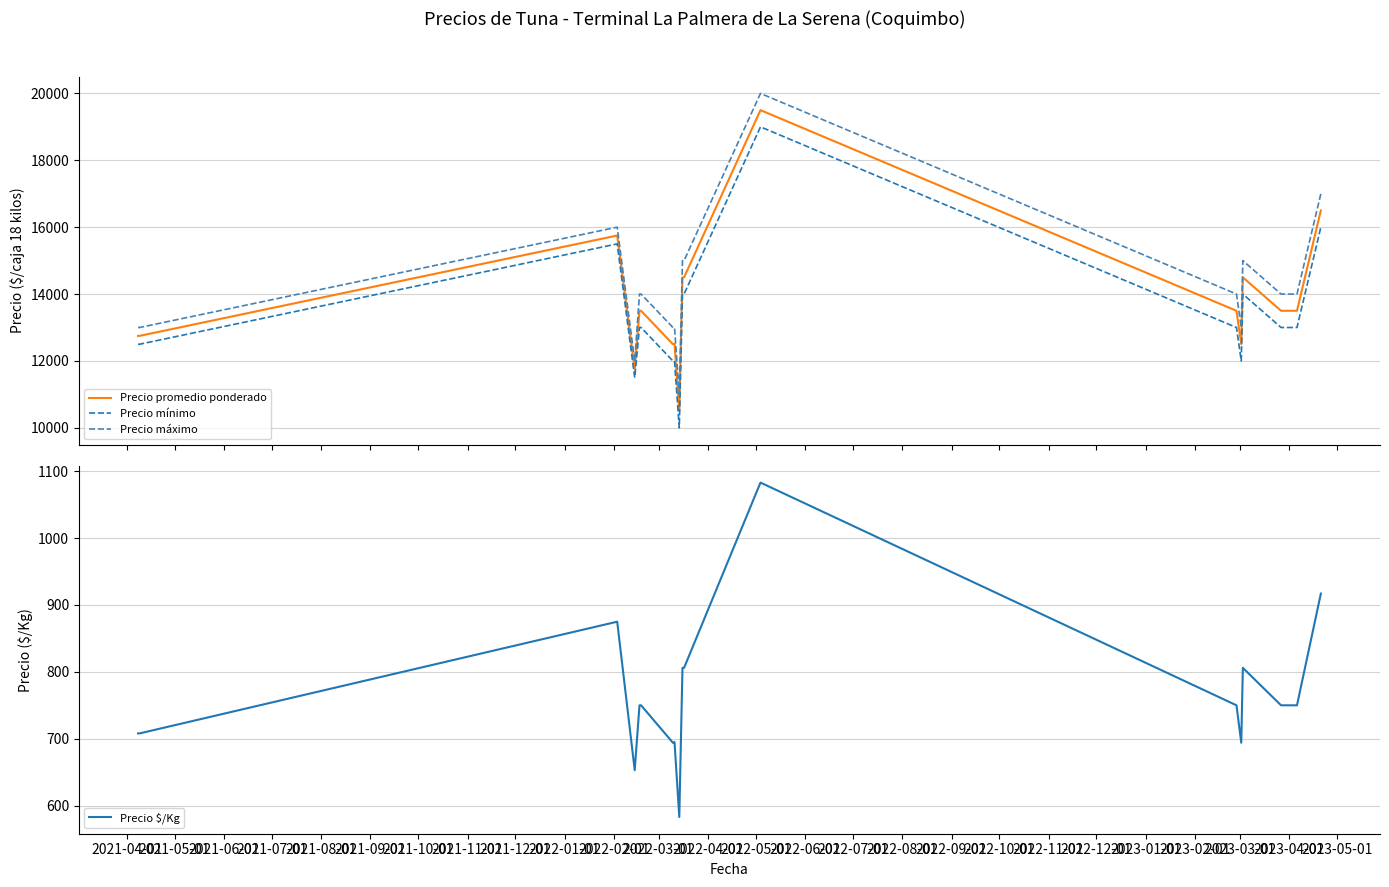

True or false: Precio mínimo and Precio promedio ponderado cross at least once.

False